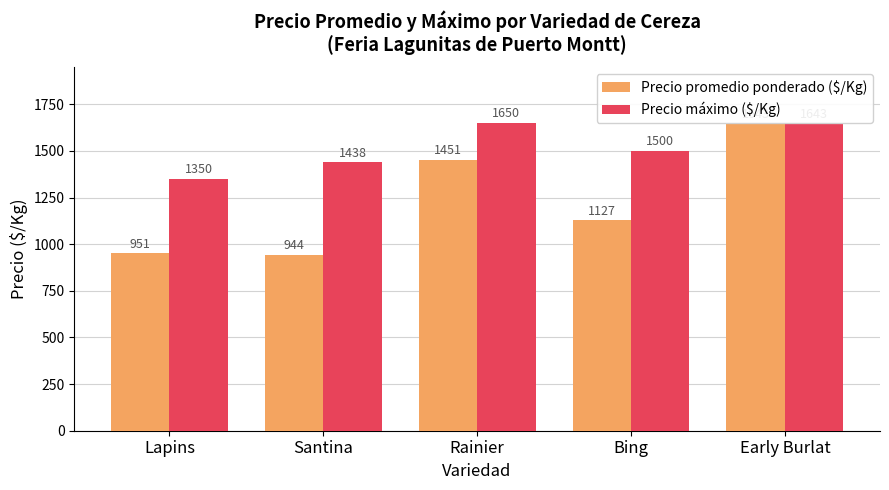

What is the label of the 5th bar from the right?

Lapins